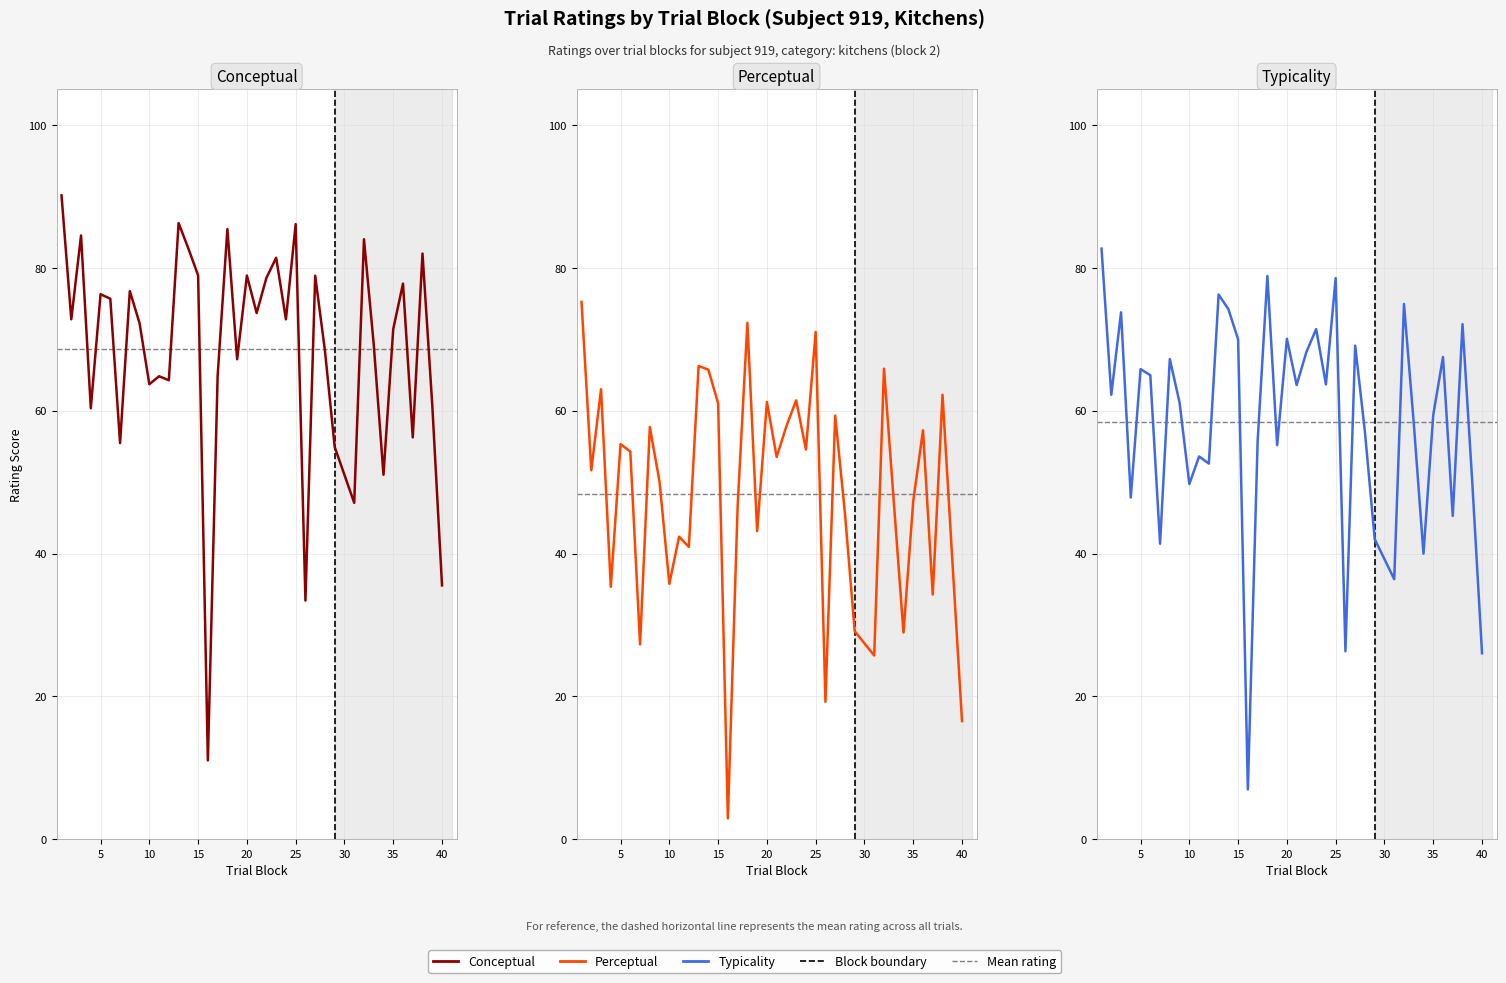

What is the difference between the maximum and minimum values in the Perceptual series?

72.3